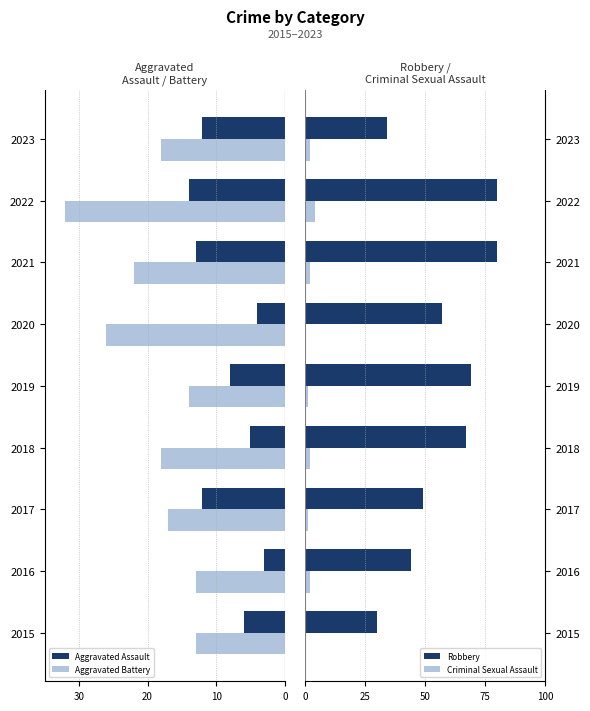

At which label does Criminal Sexual Assault reach its peak?

2022